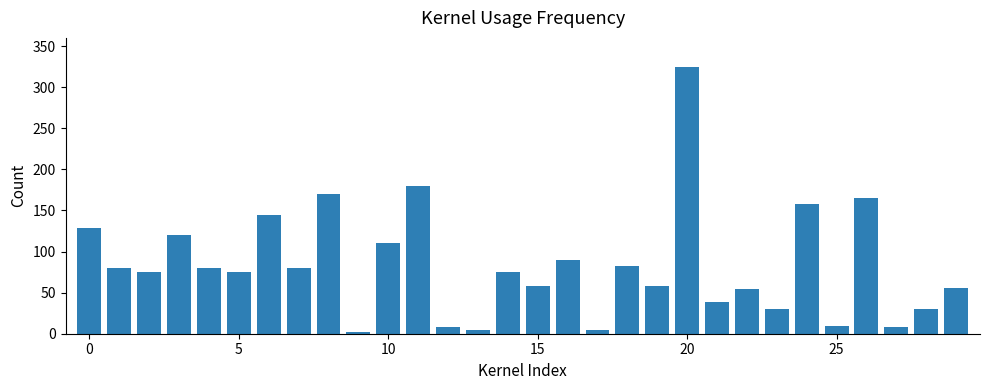

What is the greatest value displayed?

325